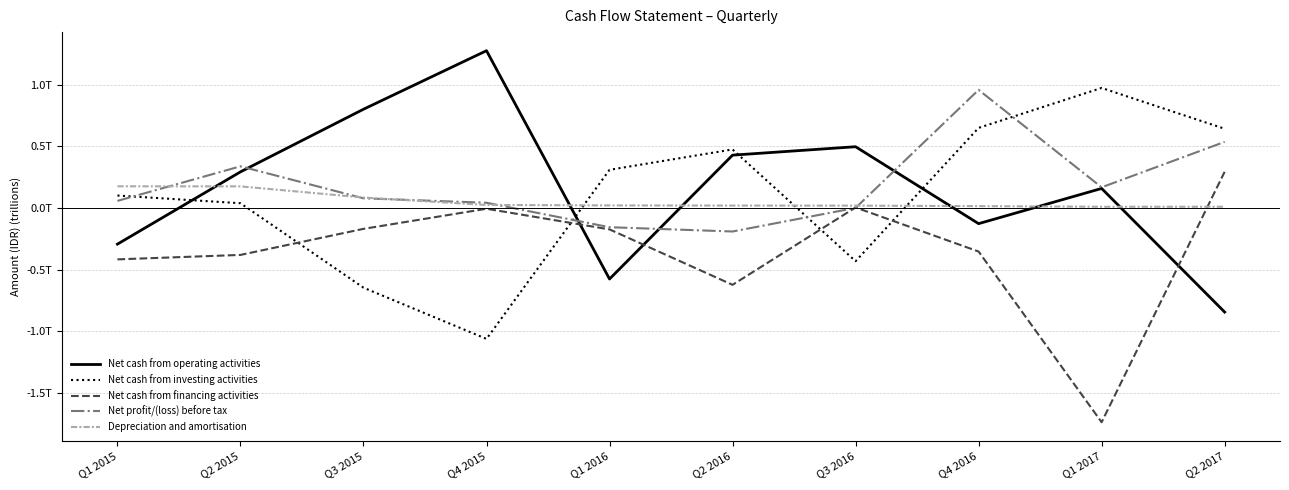

What are all the series names shown in the legend?

Net cash from operating activities, Net cash from investing activities, Net cash from financing activities, Net profit/(loss) before tax, Depreciation and amortisation